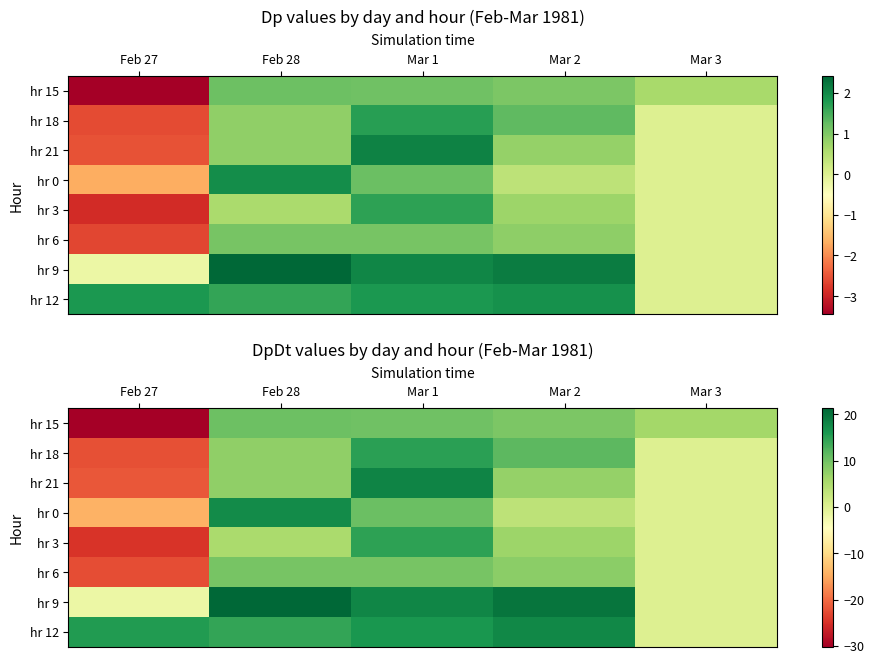

How many distinct data groups are displayed?

8